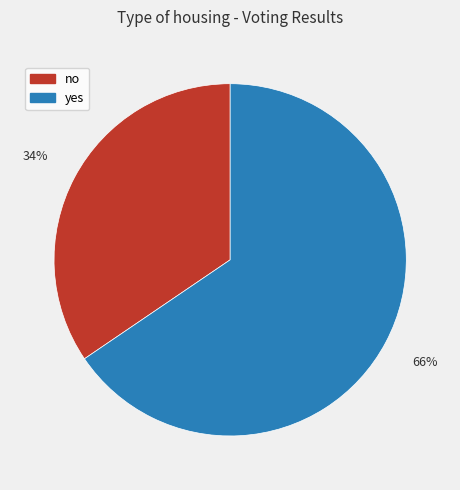

Approximately how many times larger is the value at yes compared to no?

1.9